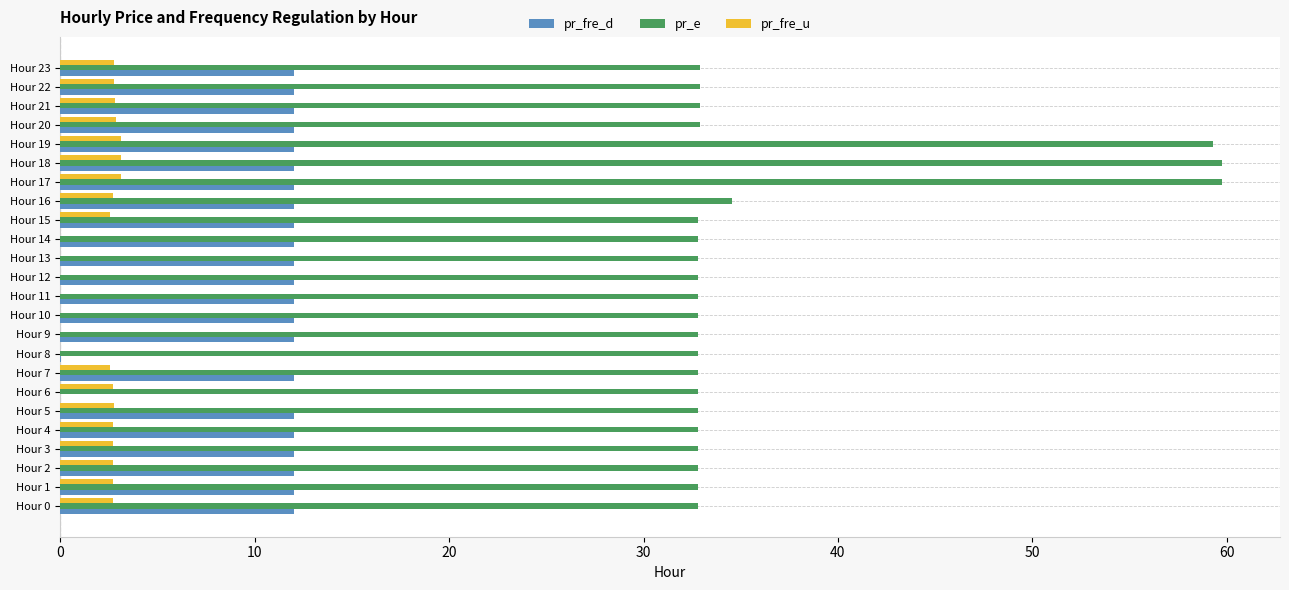

What is the maximum value shown in the chart?

59.8